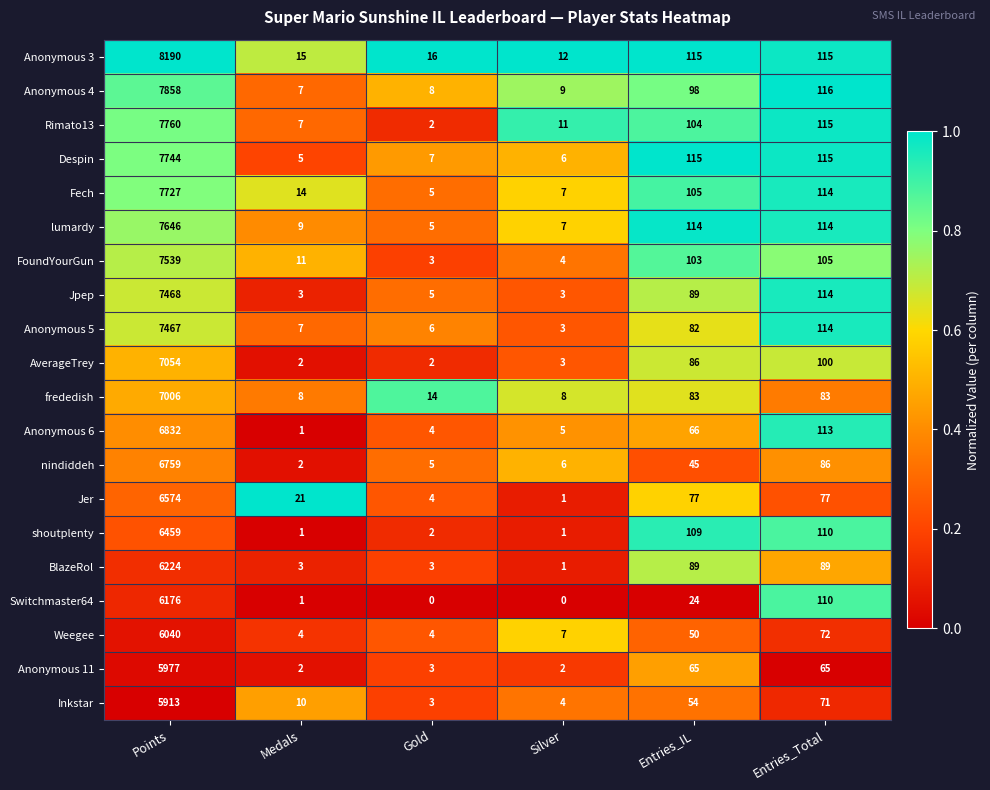

What is the sum of all FoundYourGun values?

7765